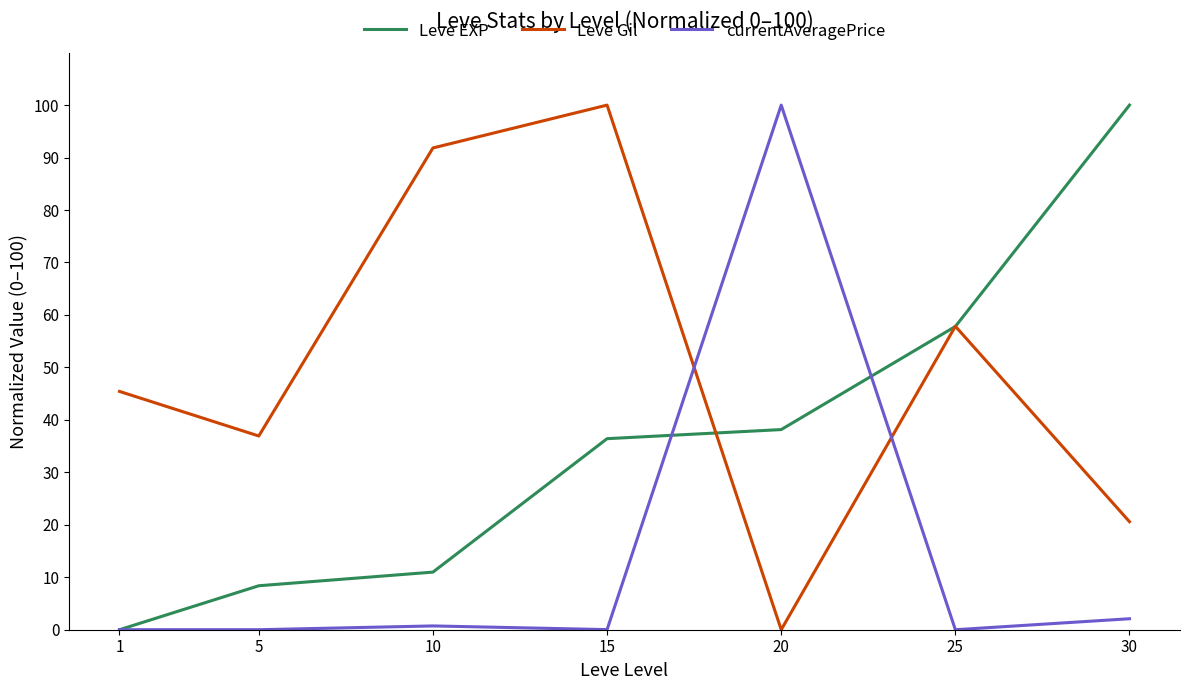

Which series has the largest total across all categories?

Leve Gil